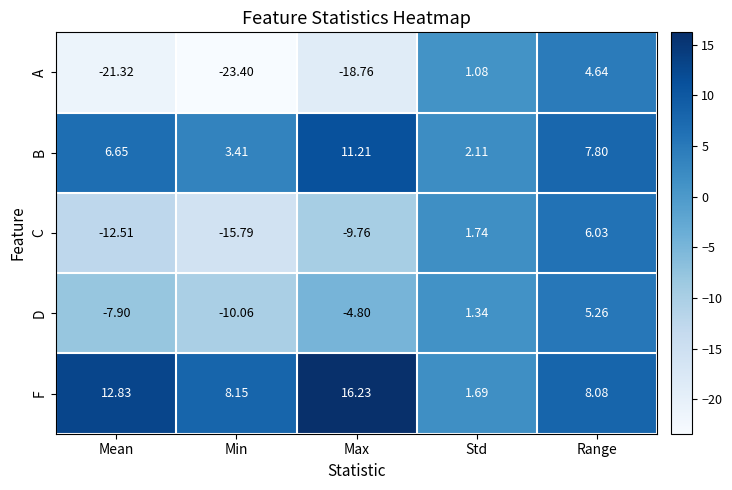

Is the value of A at Mean greater than the value of D at Std?

No